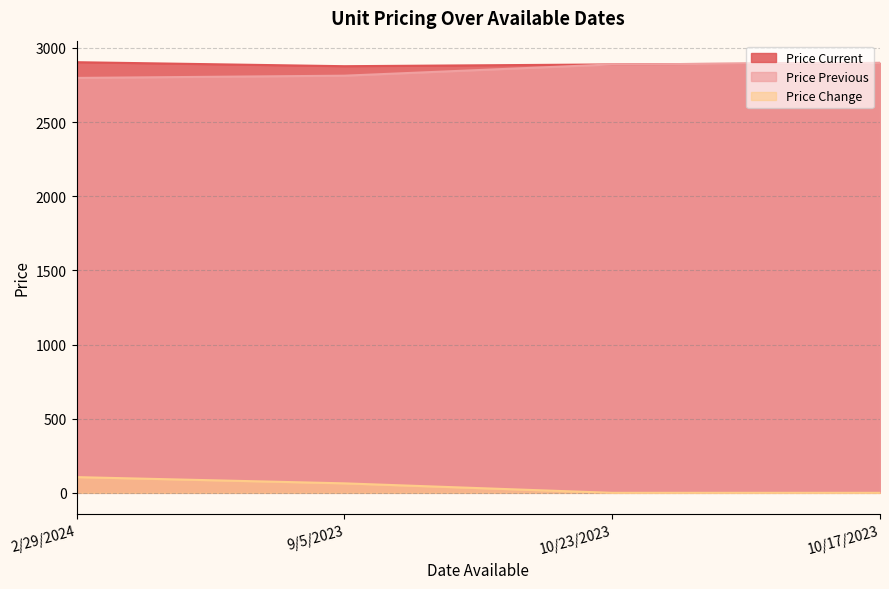

The Price Previous series shows 2813 at 9/5/2023. True or false?

True